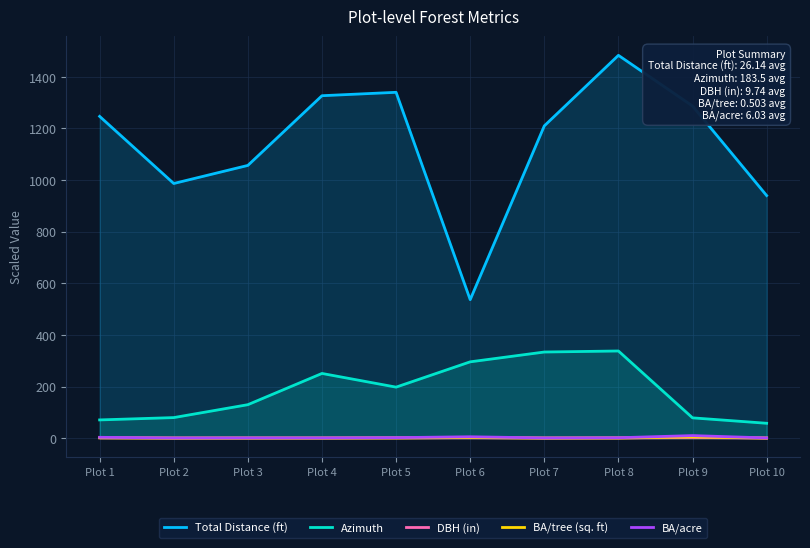

The BA/tree (sq. ft) series shows 1.2 at Plot 1. True or false?

False